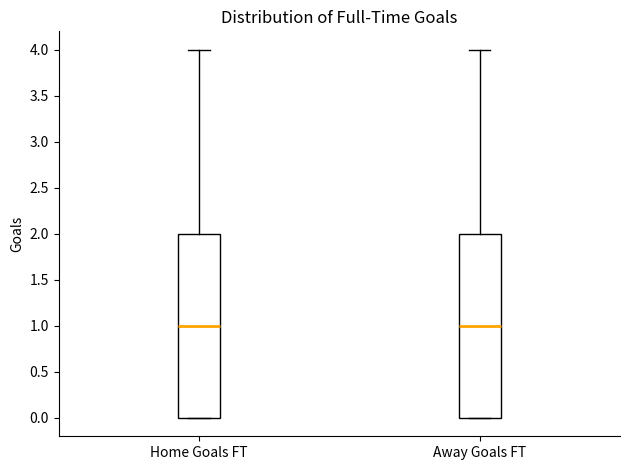

Where does the upper whisker of the box for Home Goals FT end on the y-axis? The values are not printed on the chart, so give them approximately, as read against the axis.

4